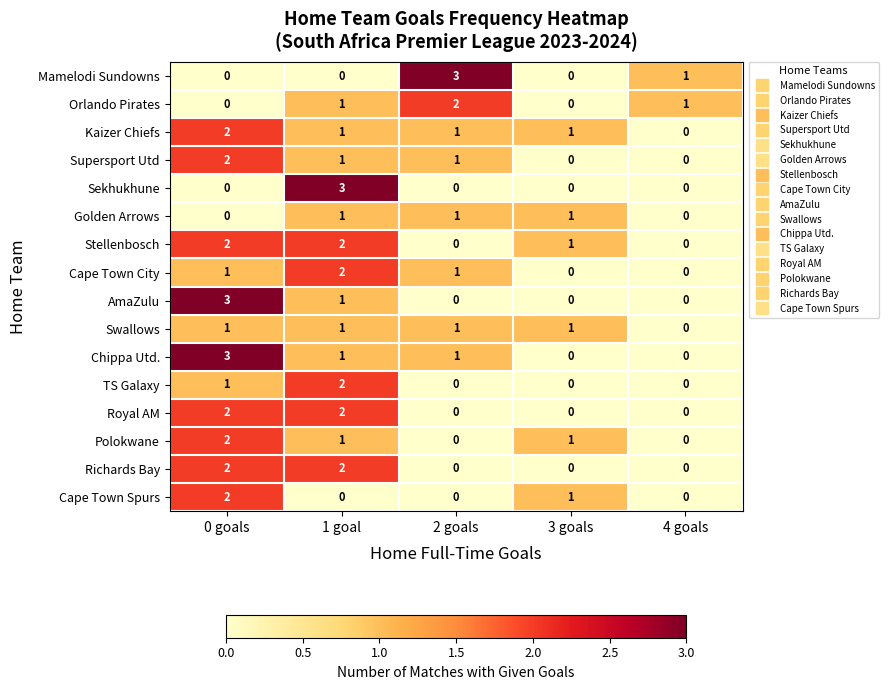

What is the sum of all Richards Bay values?

4